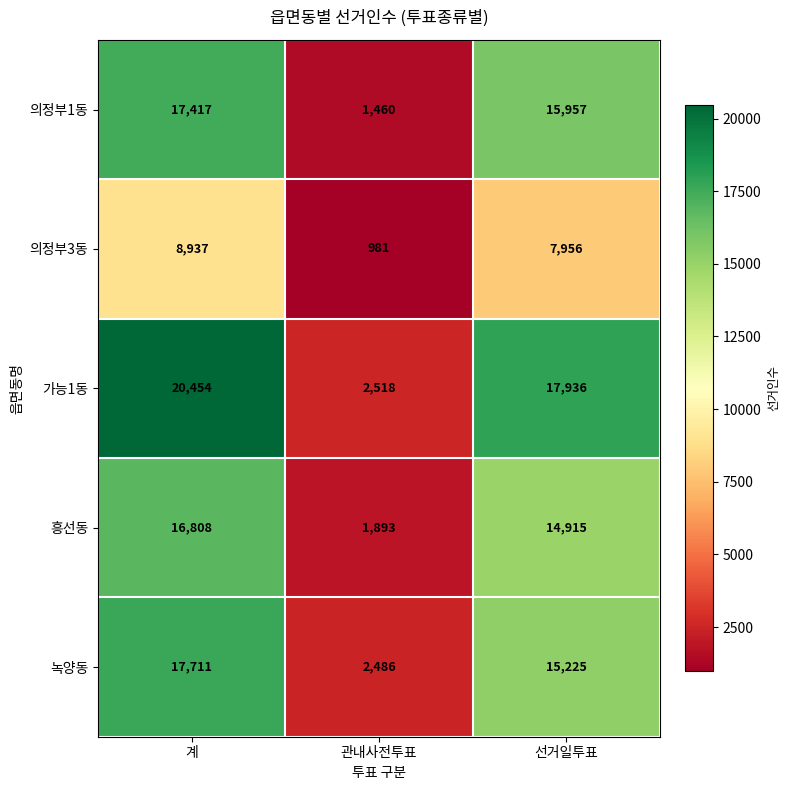

Is it true that 가능1동 equals 17936 at 선거일투표?

True